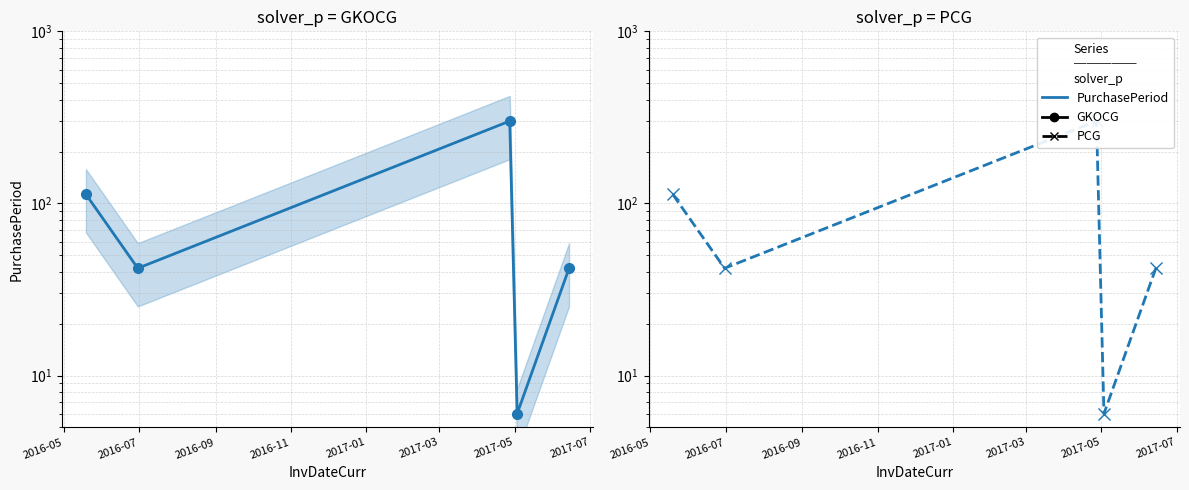

Reading left to right, extract all data points from this chart.

113	42	301	6	42